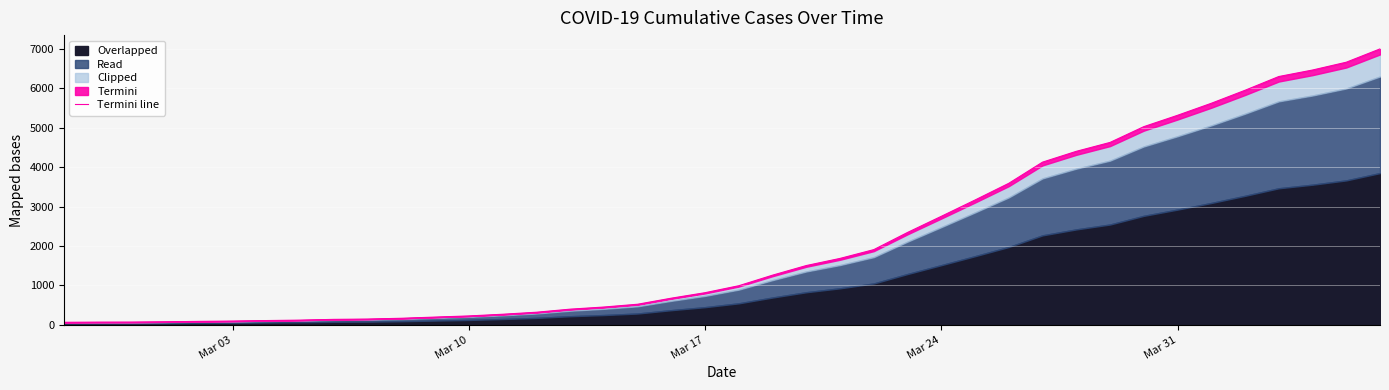

What is the value of the 7th point from the left?

108